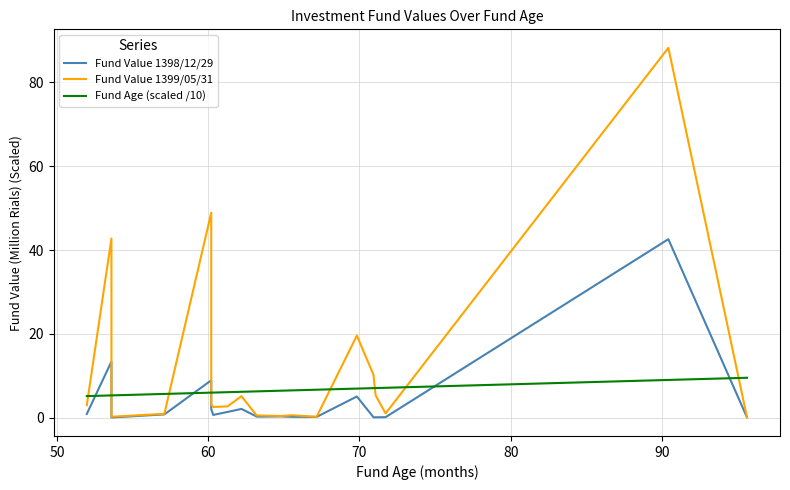

What is the maximum value shown in the chart?

88.2